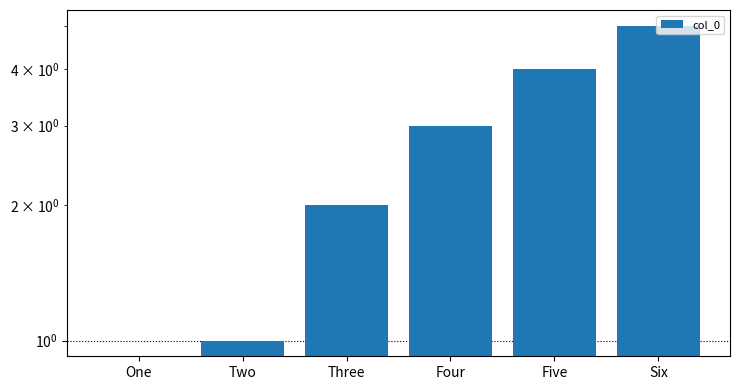

What is the change in value from Three to Six?

+3